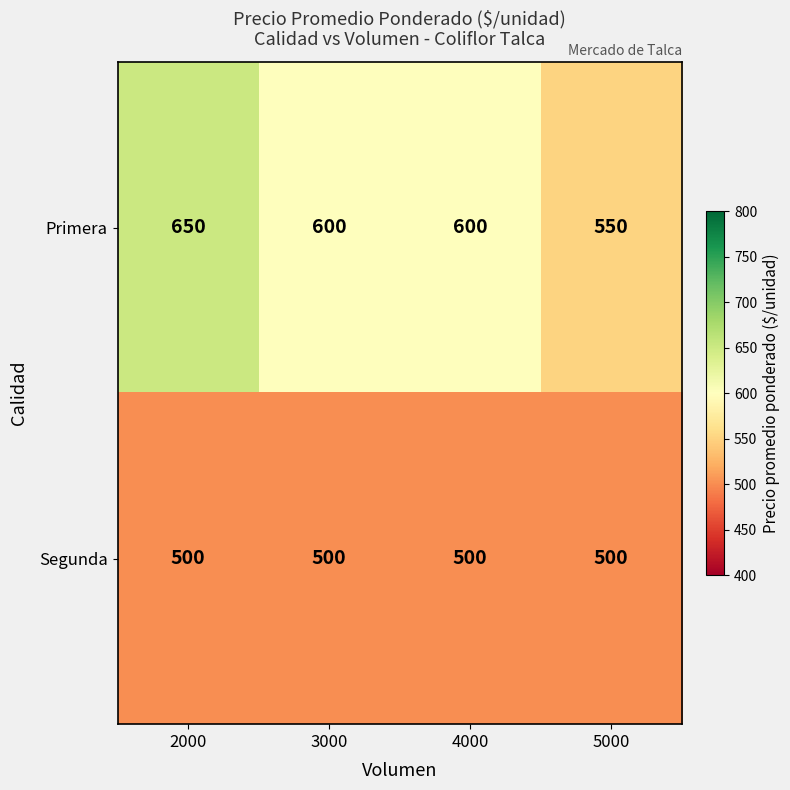

List the series in order of their peak value, lowest first.

Segunda, Primera